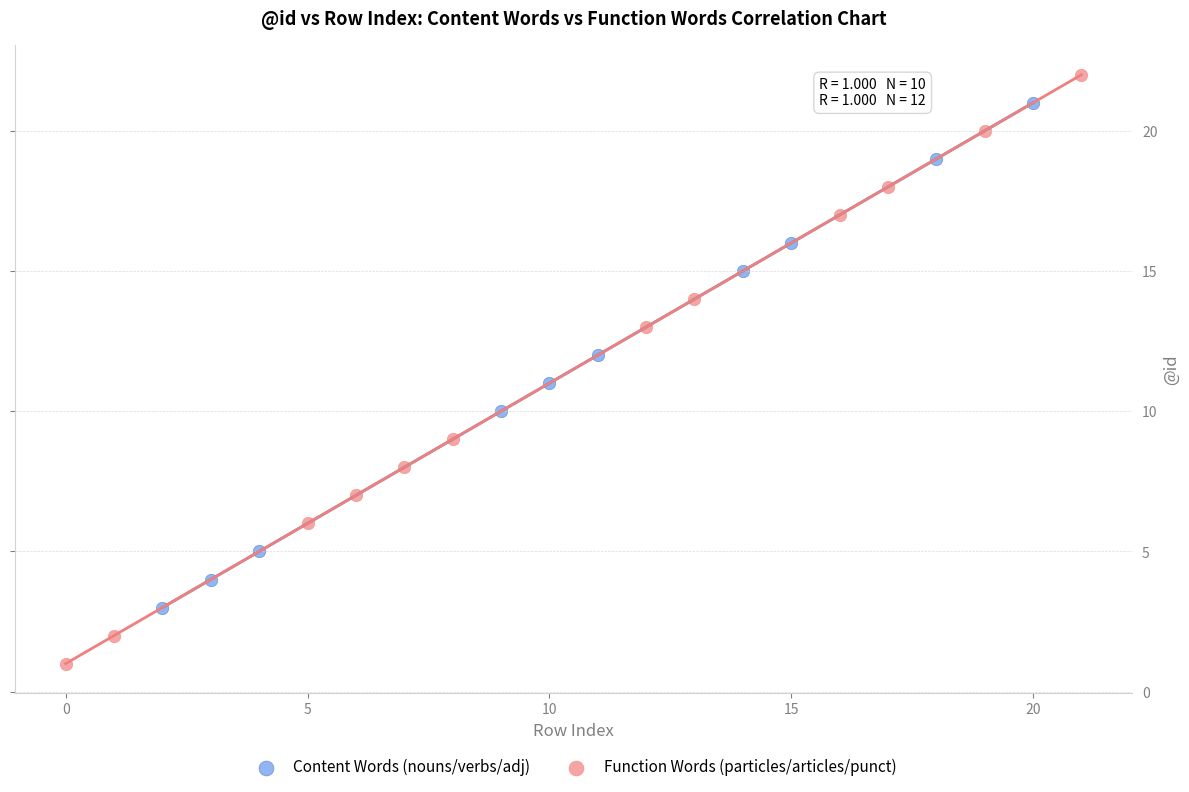

Which series contains the lowest Y value?

Function Words (particles/articles/punct)